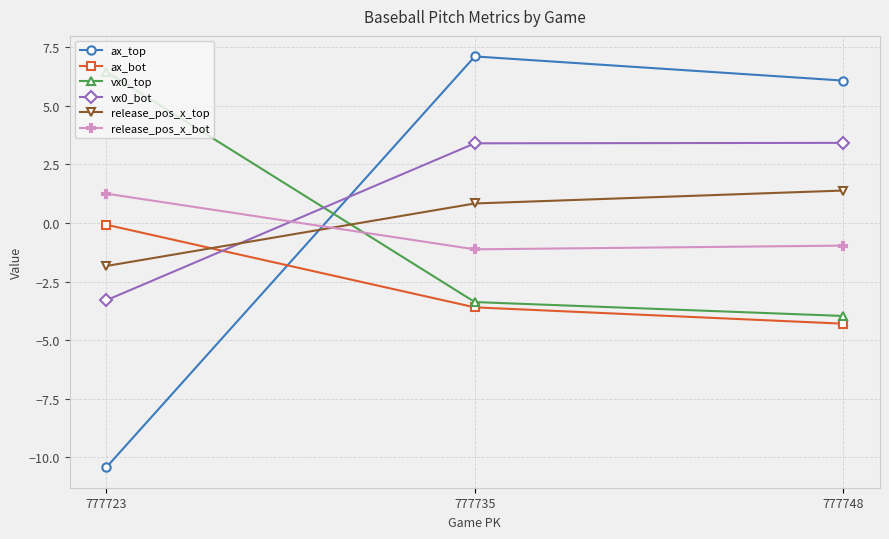

Which series has the largest range (max minus min)?

ax_top